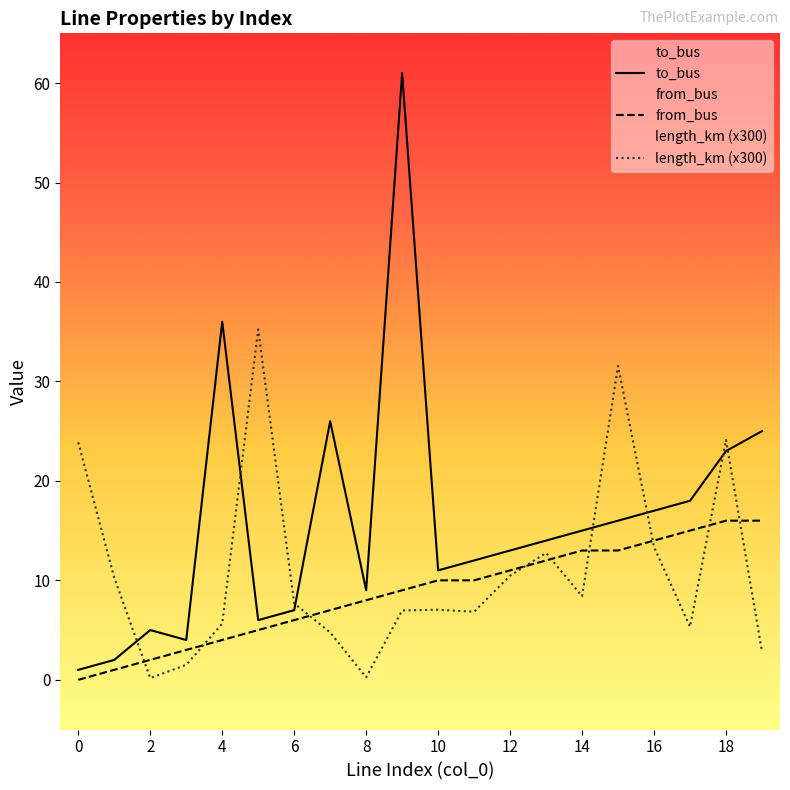

The value of from_bus at 18 is 4.0. True or false?

False